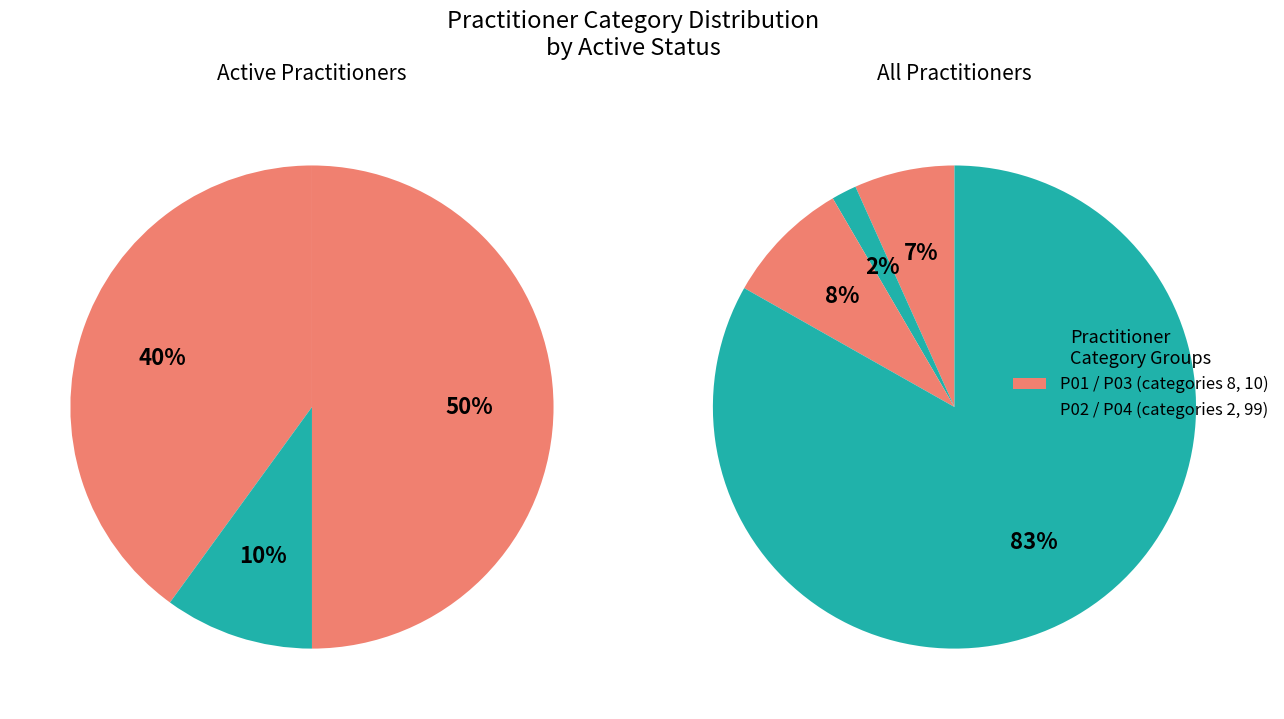

Between P04 and P01, which is larger?

P04